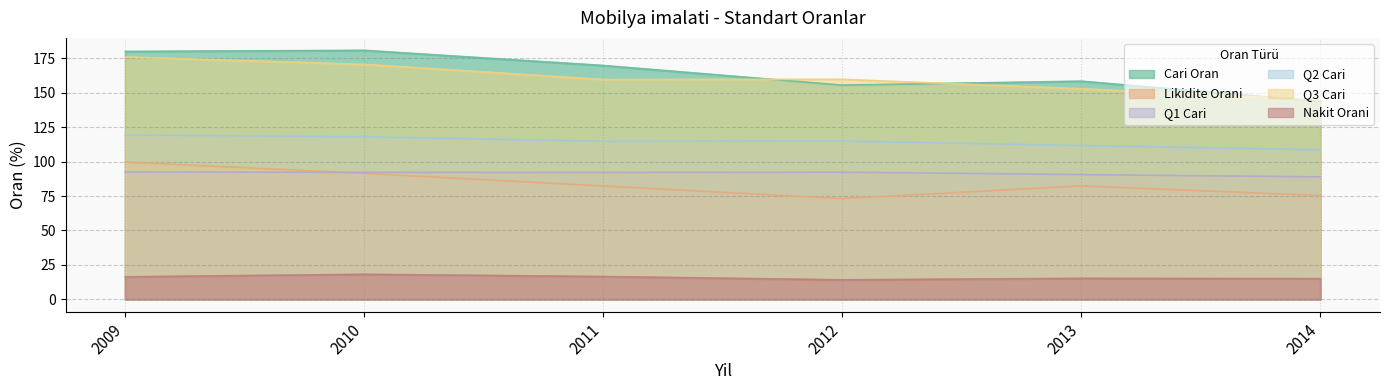

Reading right to left, extract all data points from this chart.

Cari Oran: 2014=143.7	2013=158.4	2012=155.5	2011=169.8	2010=180.8	2009=180.0
Likidite Orani: 2014=75.4	2013=82.4	2012=73.1	2011=82.3	2010=91.5	2009=99.7
Q1 Cari: 2014=88.9	2013=90.6	2012=92.3	2011=92.1	2010=92.2	2009=92.5
Q2 Cari: 2014=108.6	2013=111.7	2012=114.9	2011=114.7	2010=118.0	2009=119.3
Q3 Cari: 2014=144.8	2013=152.9	2012=159.7	2011=159.6	2010=170.6	2009=176.0
Nakit Orani: 2014=15.0	2013=15.2	2012=14.2	2011=16.5	2010=18.2	2009=16.3